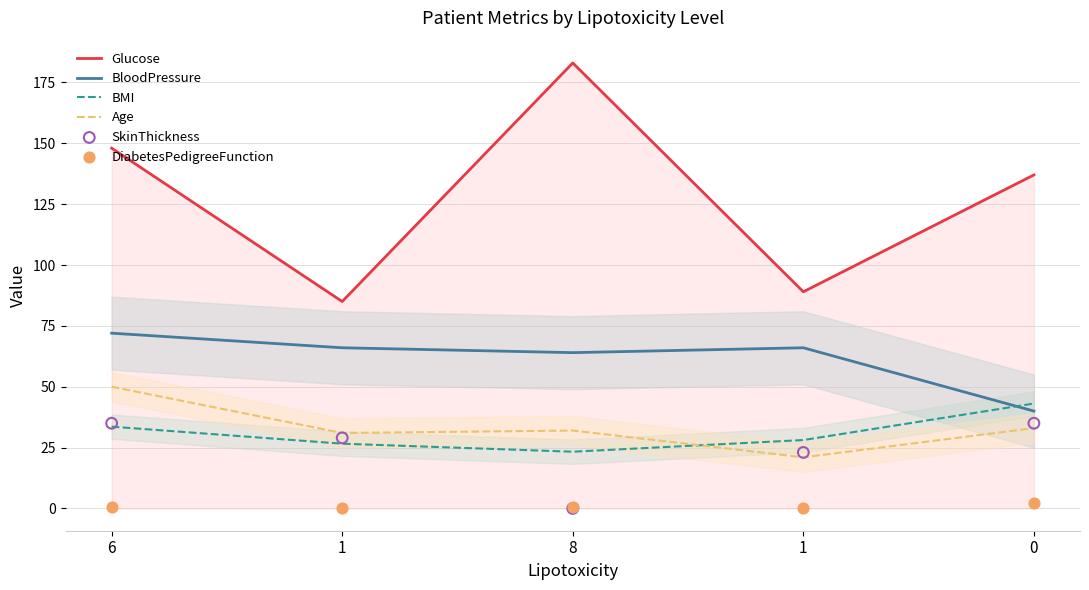

At how many categories does at least one series exceed 165?

1